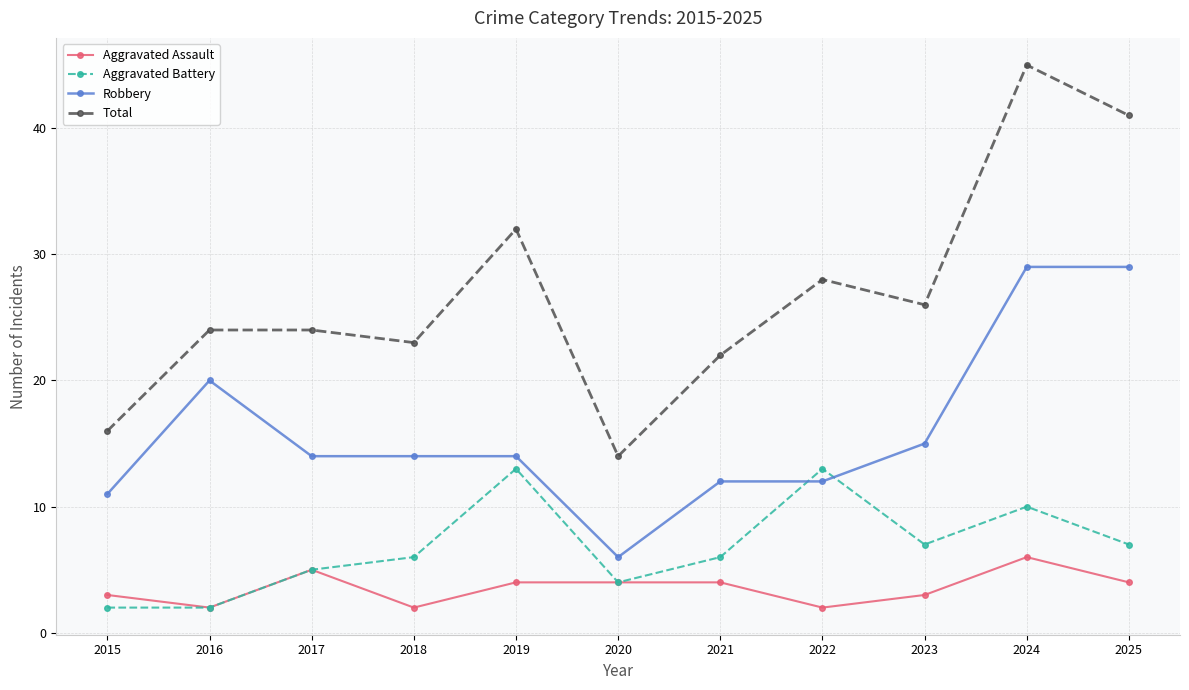

Which series changed the most between 2016 and 2019?

Aggravated Battery